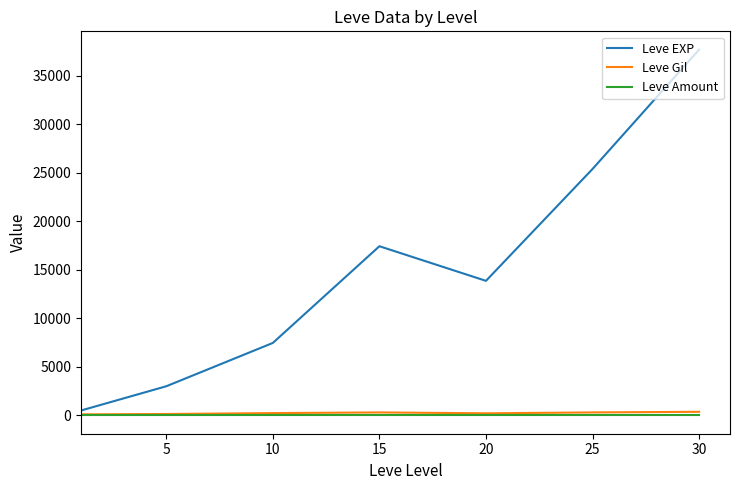

What is the average value of the Leve Amount series?

1.0